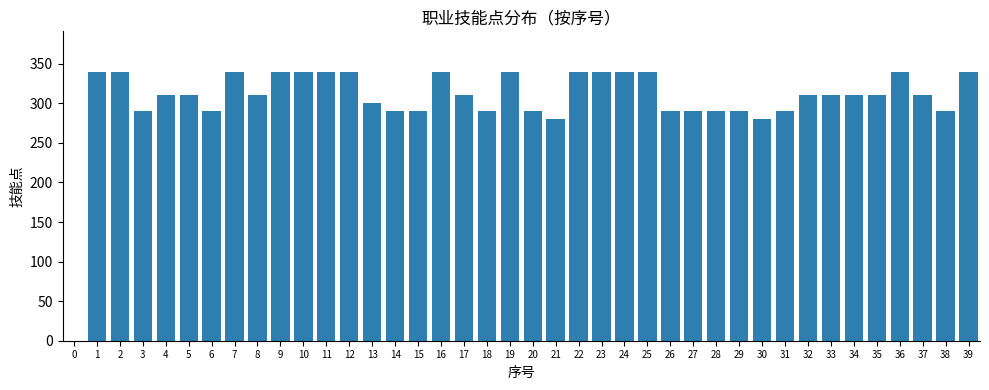

The value at 14 is 290. True or false?

True